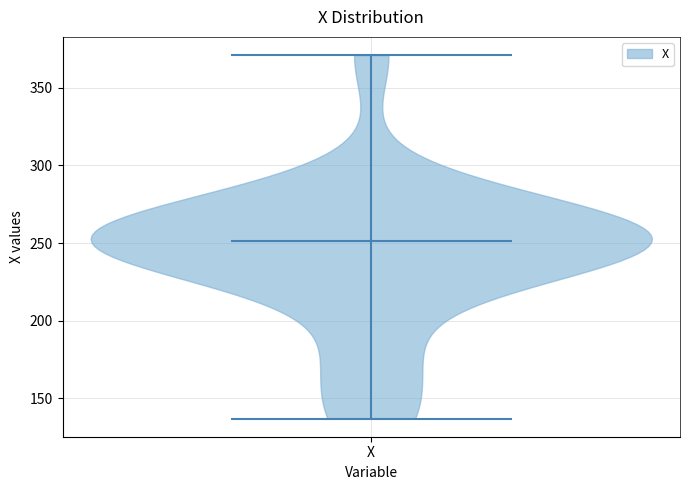

Read this violin plot against the y-axis: where its median line is, and the lowest and highest points the violin reaches. The values are not printed on the chart, so give them approximately, as read against the axis.

median line 250, lowest point 135, highest point 370